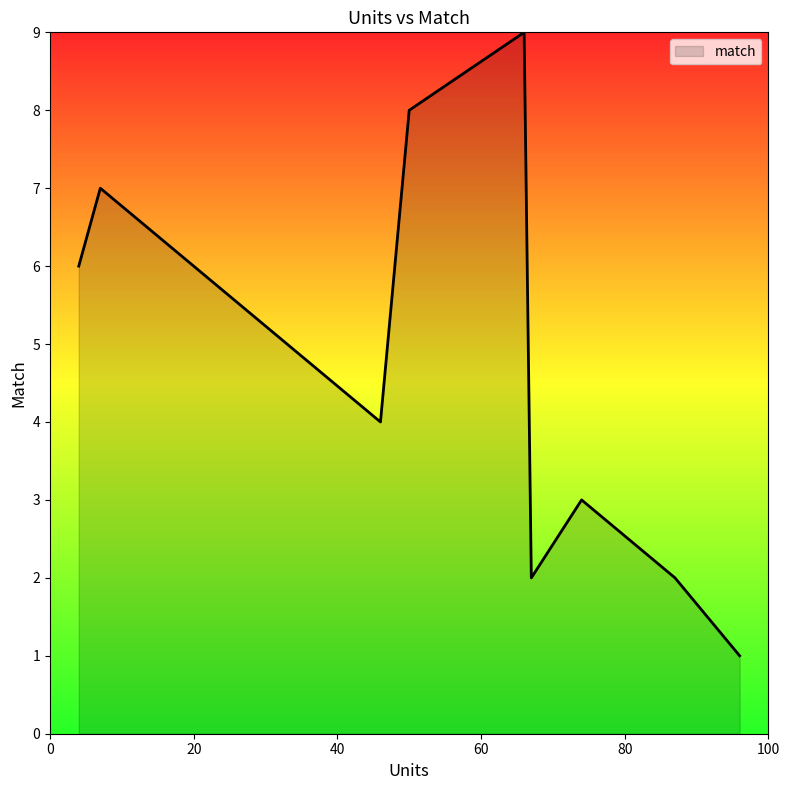

What is the greatest value displayed?

9